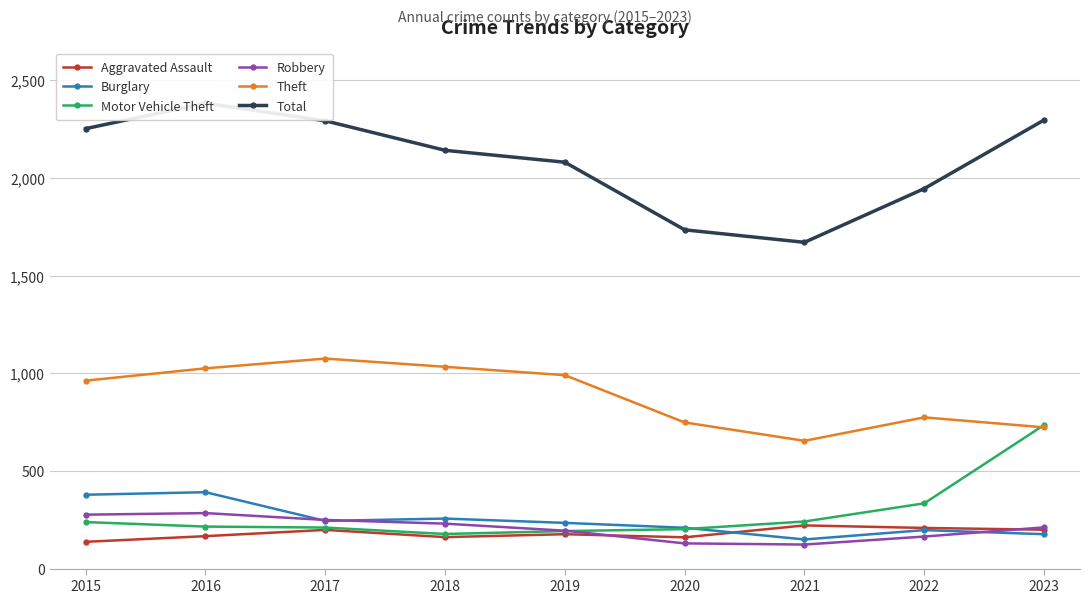

True or false: Aggravated Assault and Motor Vehicle Theft cross at least once.

False